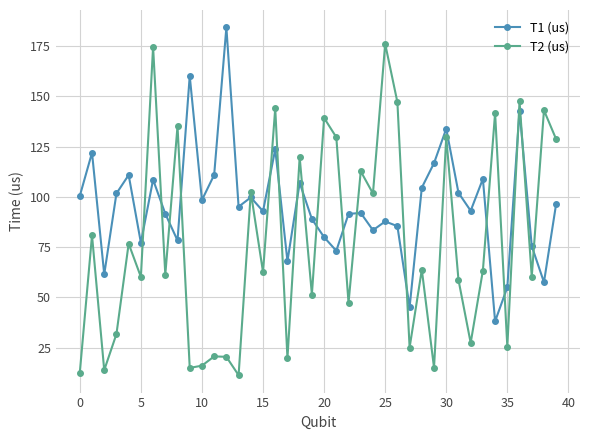

What is the value of the T1 (us) point at the 34th from the left?

109.0